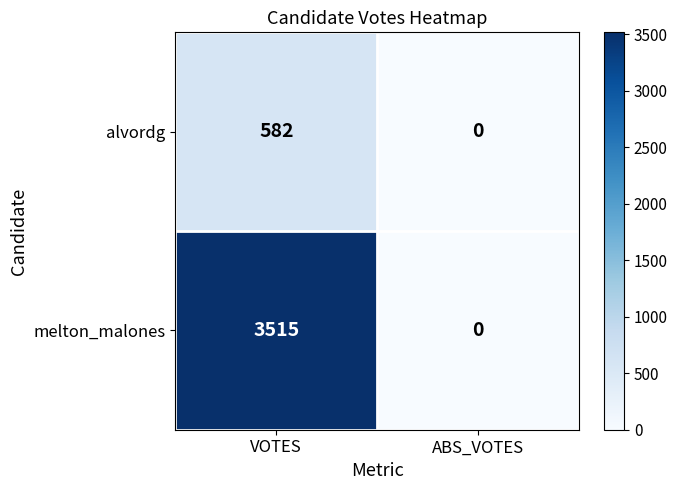

Rank the series by their maximum value, from highest to lowest.

melton_malones, alvordg